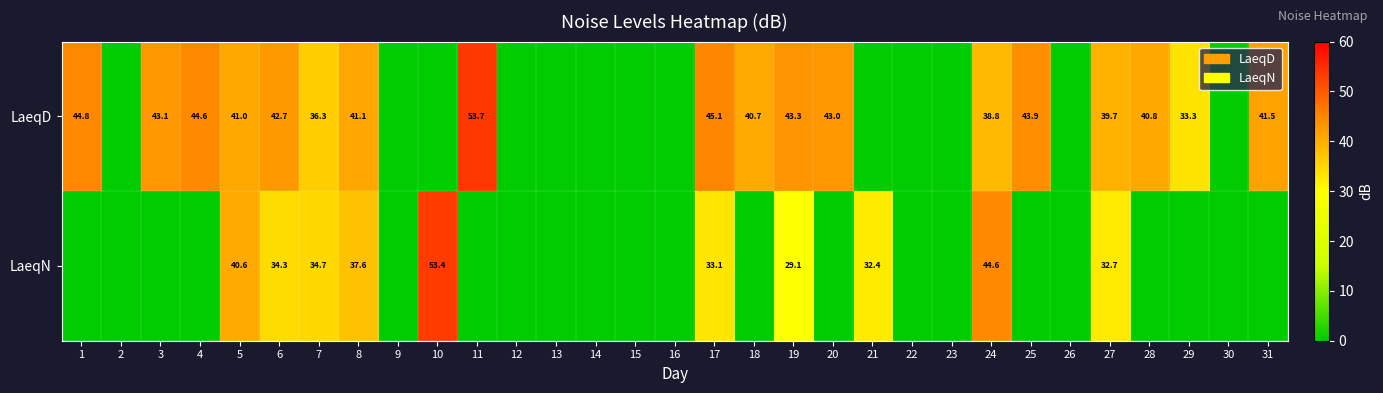

What is the greatest value displayed?

53.7